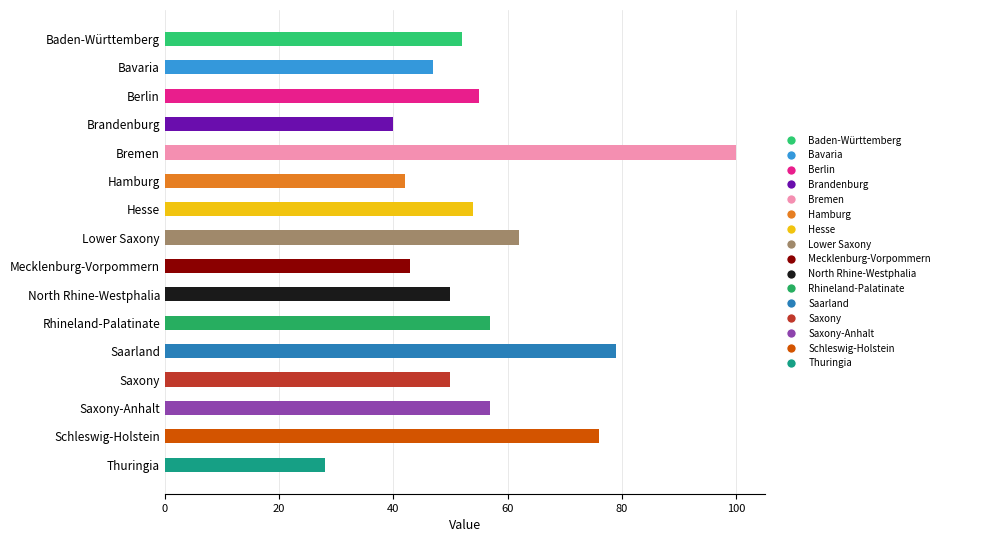

The value at Baden-Württemberg is 29. True or false?

False